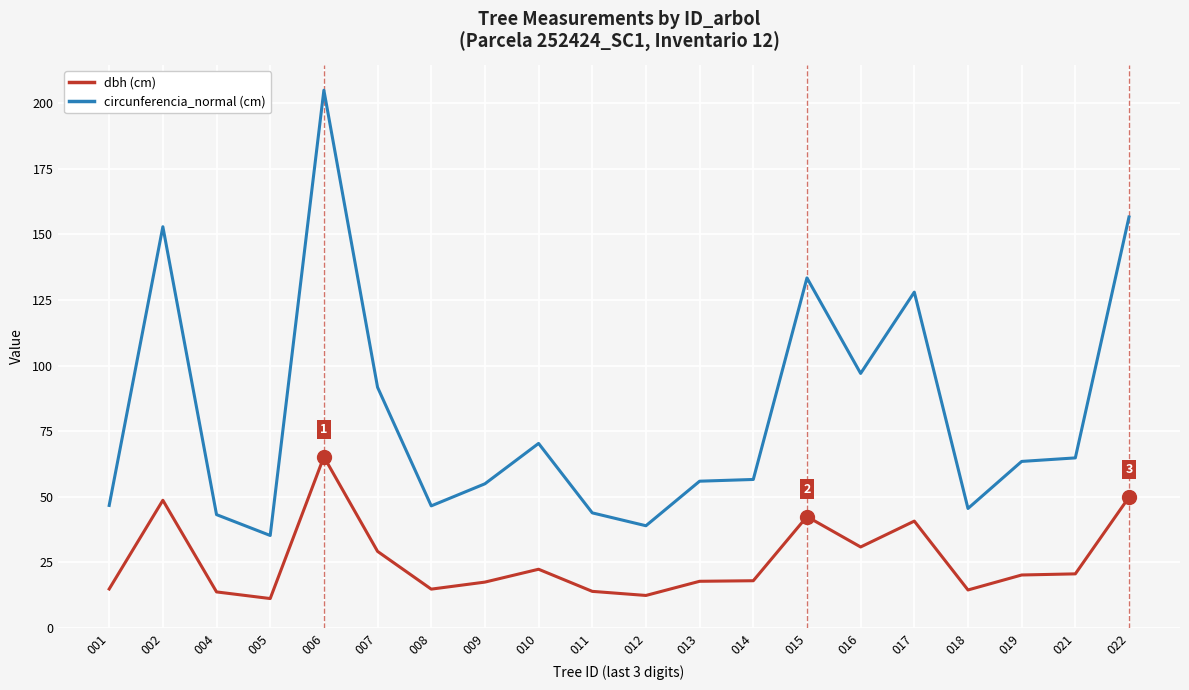

Is this an area chart (filled region under the line)?

No